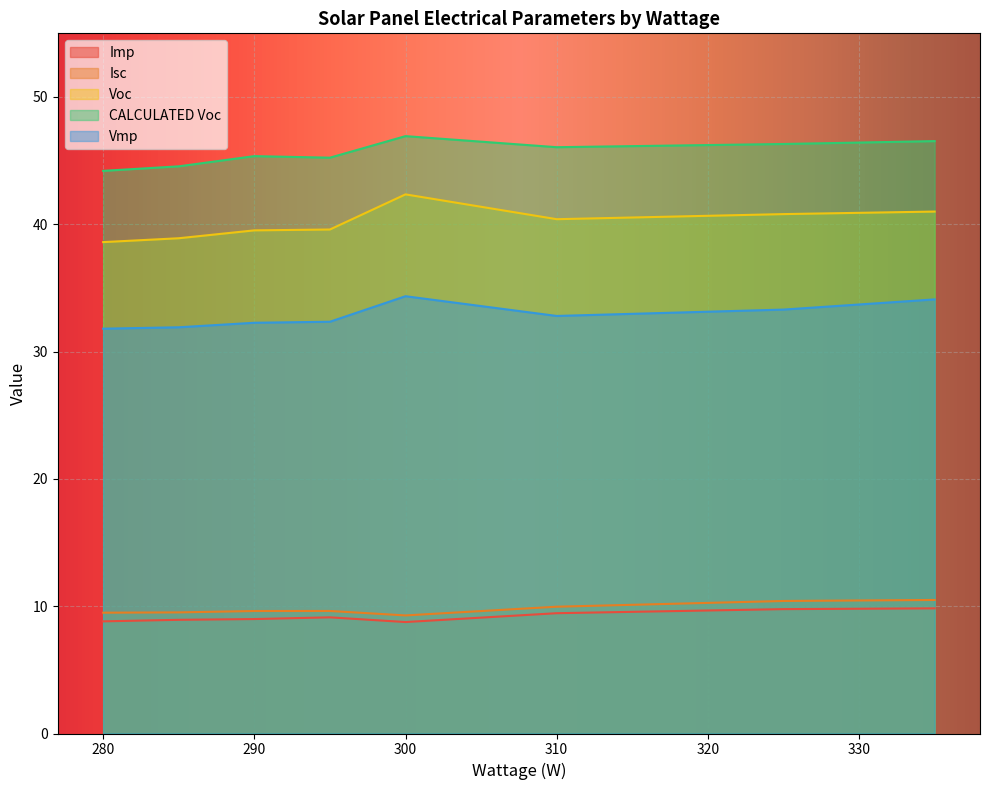

True or false: Voc and Imp cross at least once.

False